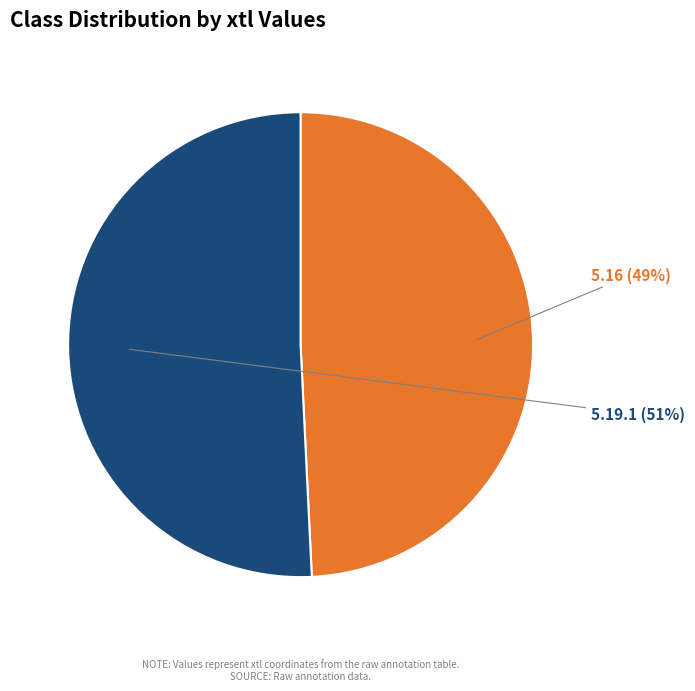

To the nearest percent, what is the average slice percentage?

50%